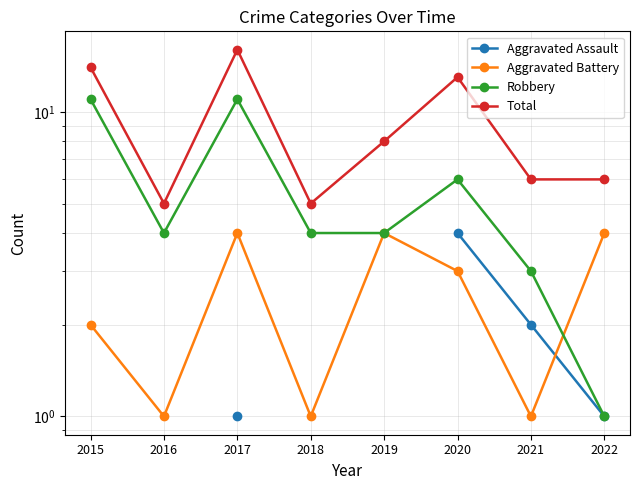

Where do Aggravated Battery and Robbery first cross each other?

2021 and 2022